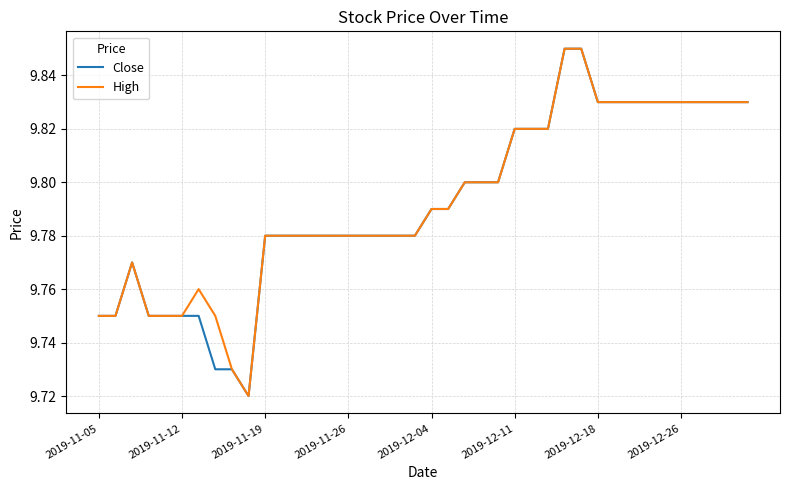

What are all the series names shown in the legend?

Close, High